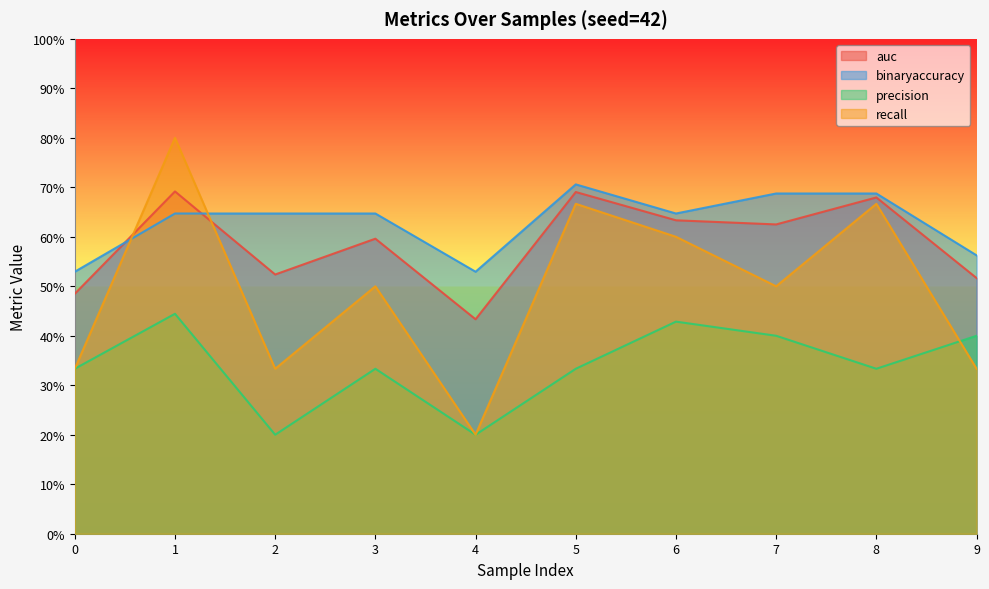

The value of binaryaccuracy at 9 is 0.6. True or false?

True